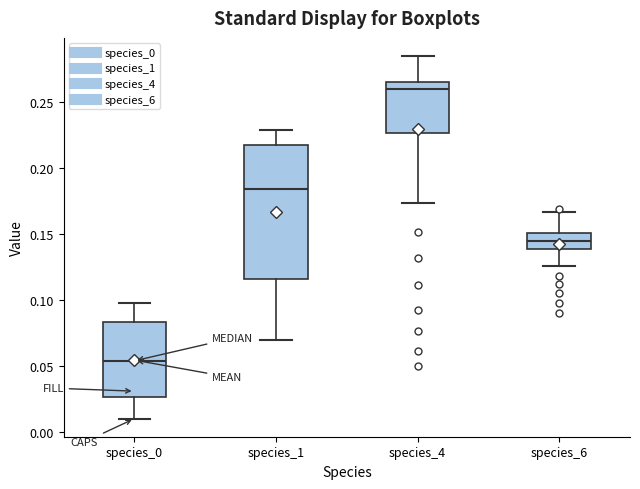

Which box has the highest median line?

species_4